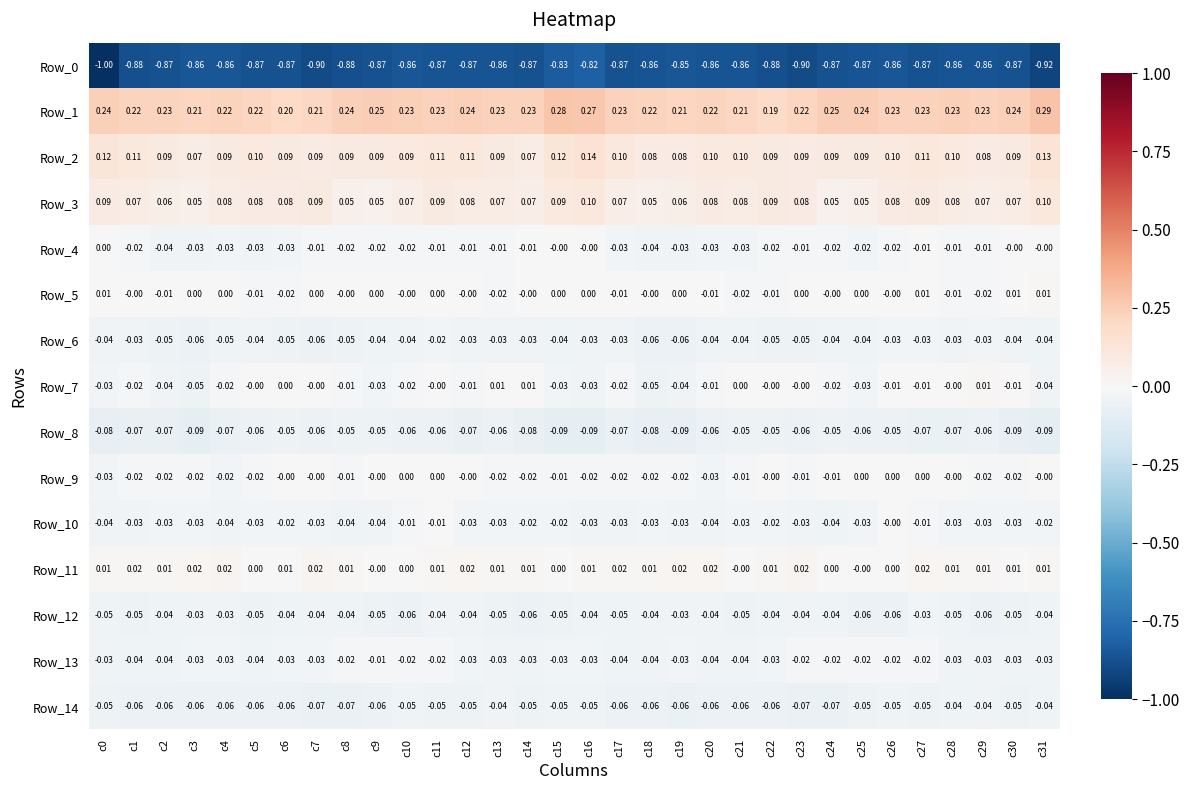

Is the value of Row_14 at c5 greater than the value of Row_1 at c29?

No